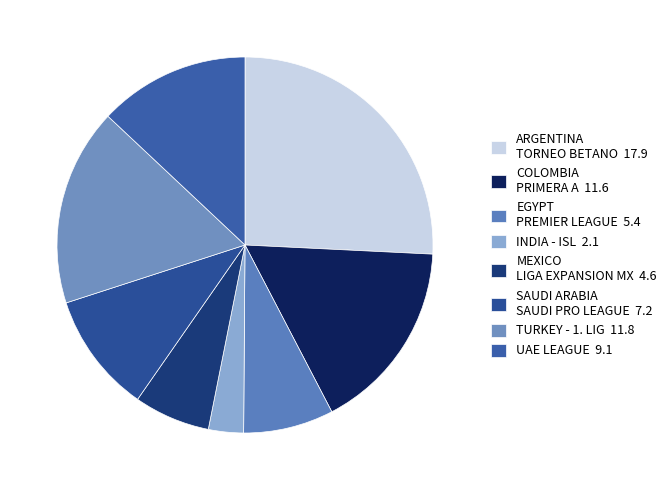

How many slices are in this pie chart?

8